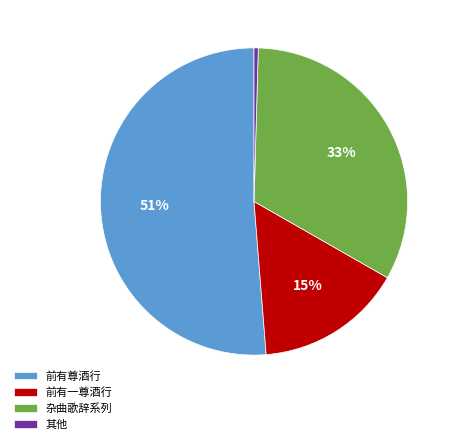

To the nearest percent, what is the average slice percentage?

25%